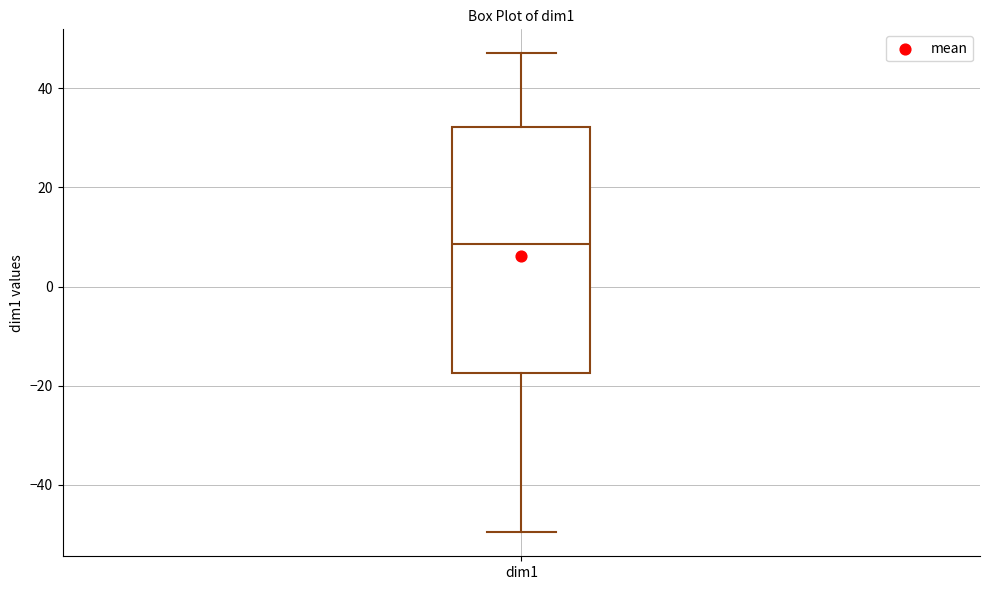

Transcribe this box plot: give where the median line is, the range the box spans, and where the two whiskers end, as read against the y-axis. The values are not printed on the chart, so give them approximately, as read against the axis.

median 8, box -18 to 32, whiskers -50 to 48